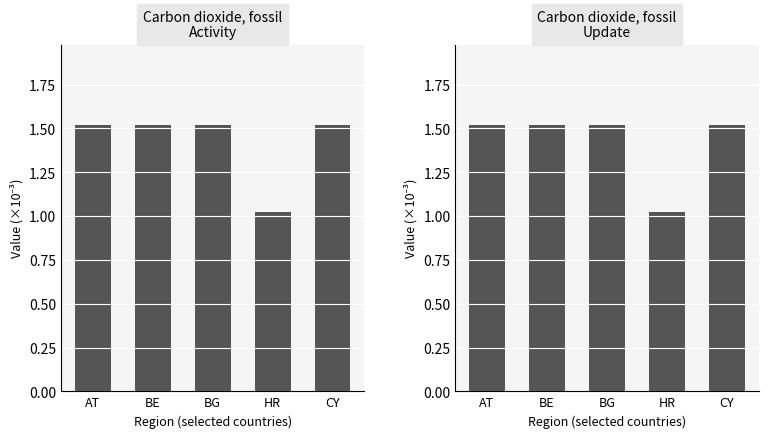

Which category has the lowest value in the Carbon dioxide fossil - fossil heating series?

HR